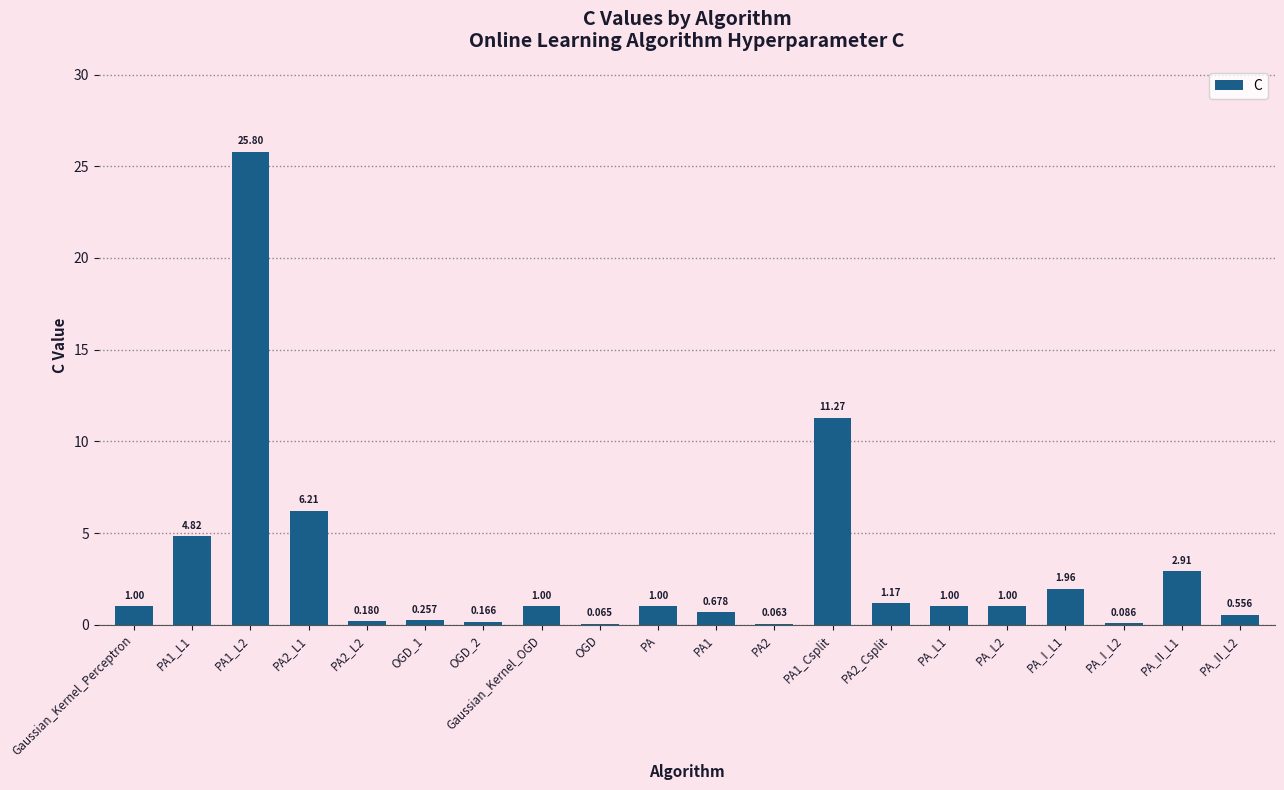

What is the sum of the values at PA1_L2 and PA_L1?

26.8